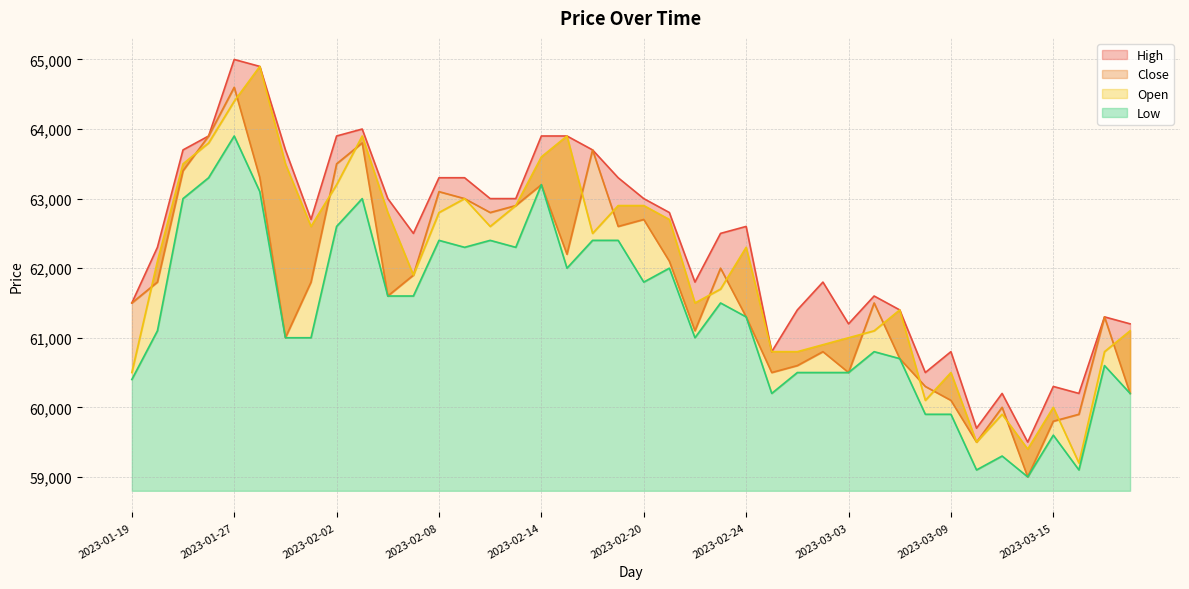

What are all the series names shown in the legend?

Close, Open, High, Low